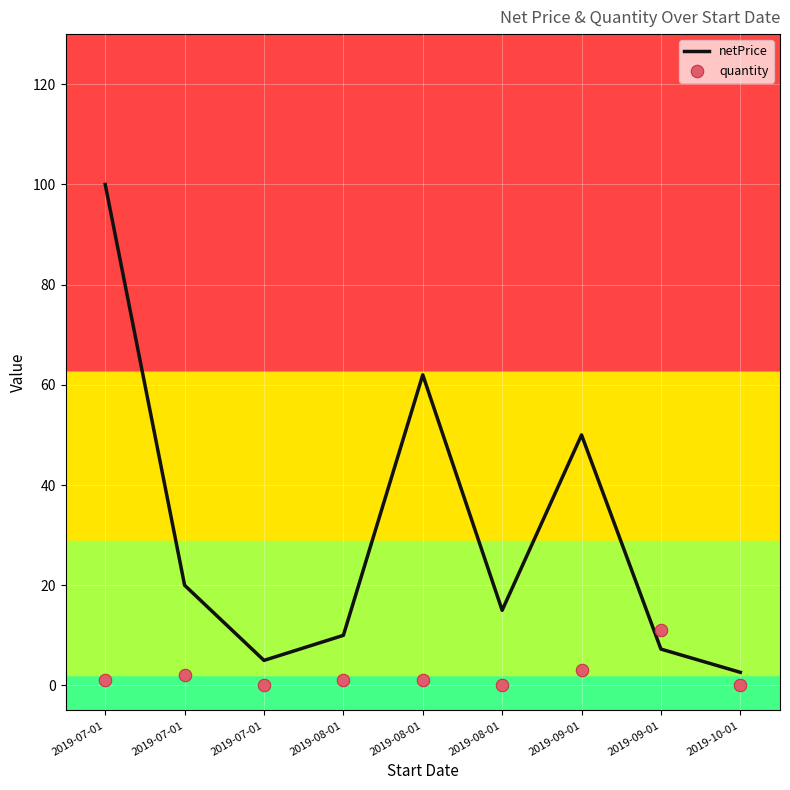

What are all the series names shown in the legend?

netPrice, quantity